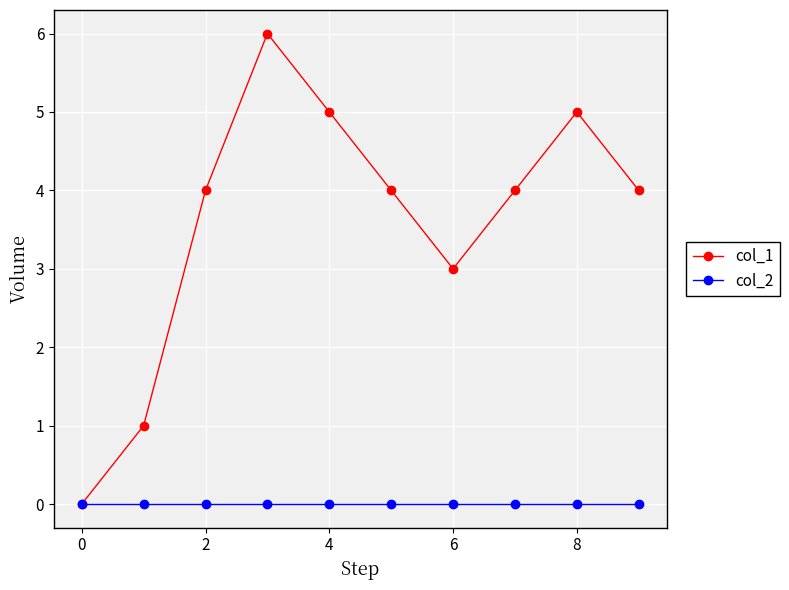

Rank the series by their maximum value, from lowest to highest.

col_2, col_1